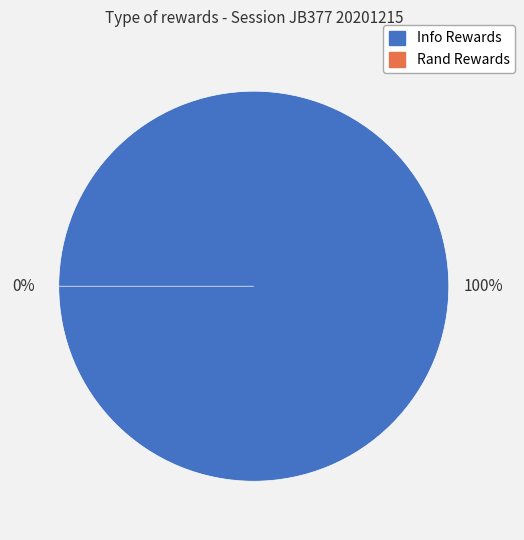

The Info Rewards slice represents 100% of the pie. True or false?

True